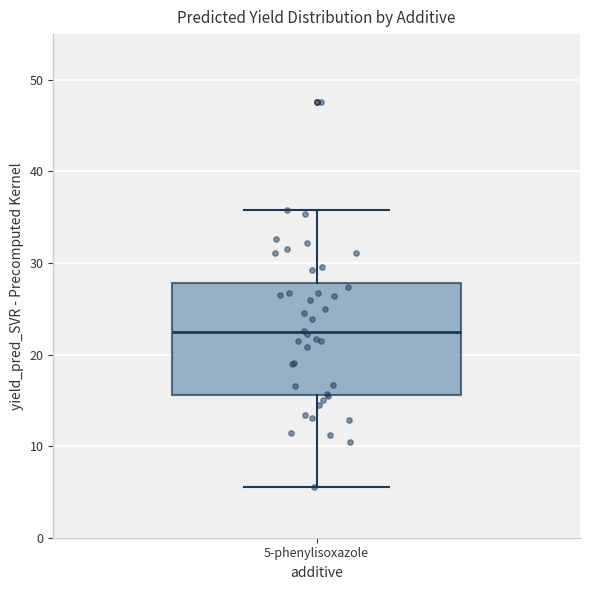

Where is the upper edge of the box for 5-phenylisoxazole on the y-axis? The values are not printed on the chart, so give them approximately, as read against the axis.

28